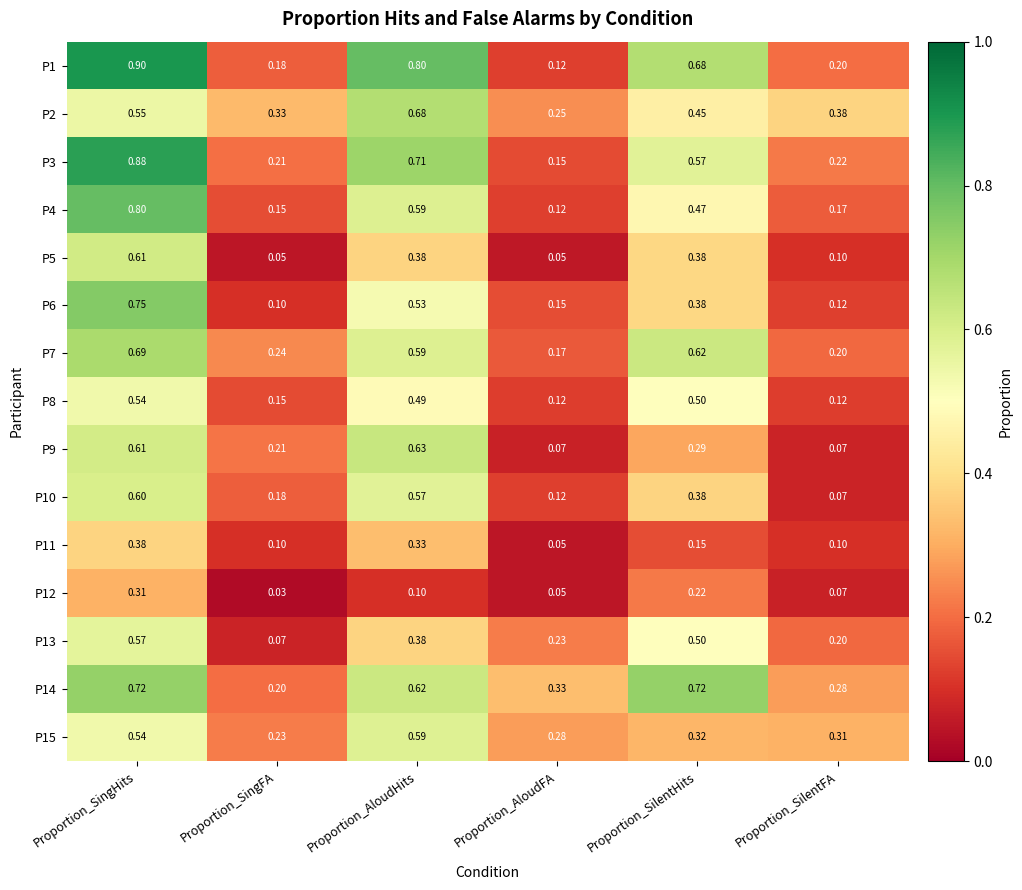

Which category has the lowest value across all series?

Proportion_SingFA